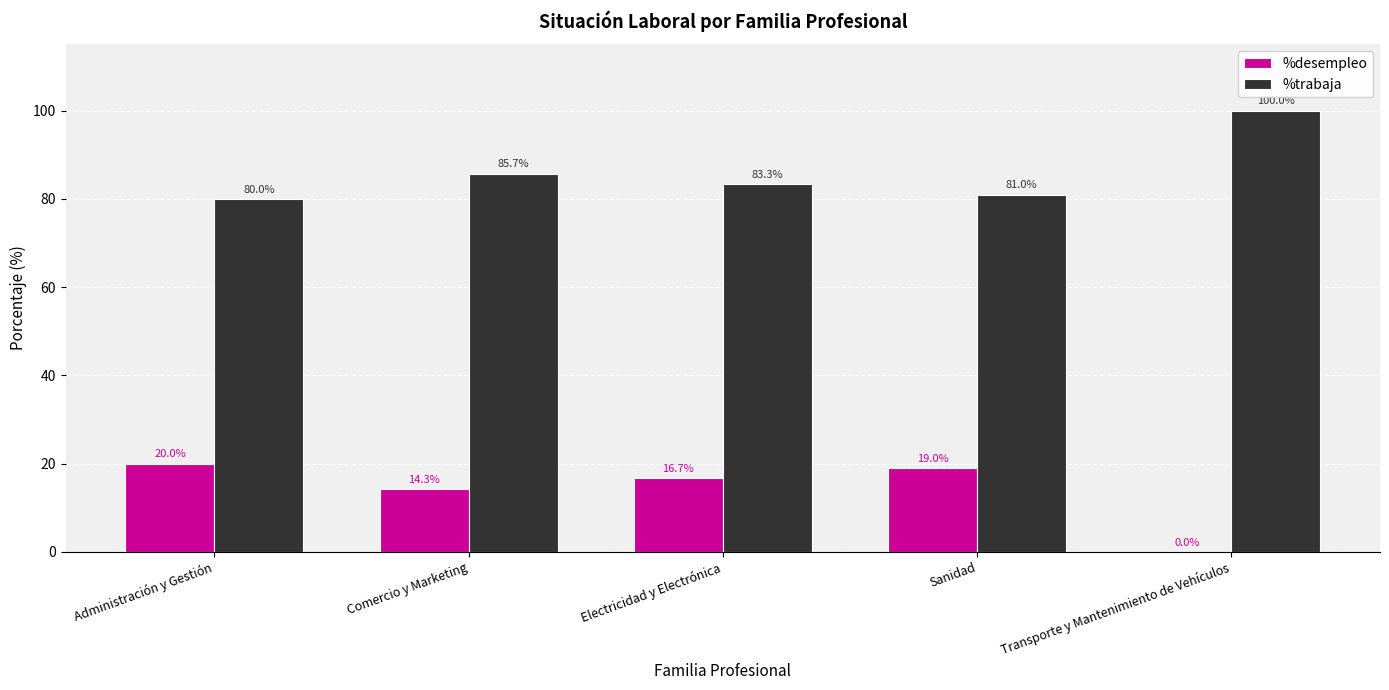

Reading left to right, list all the values displayed in this chart.

%desempleo: Administración y Gestión=20.0	Comercio y Marketing=14.3	Electricidad y Electrónica=16.7	Sanidad=19.0	Transporte y Mantenimiento de Vehículos=0.0
%trabaja: Administración y Gestión=80.0	Comercio y Marketing=85.7	Electricidad y Electrónica=83.3	Sanidad=81.0	Transporte y Mantenimiento de Vehículos=100.0